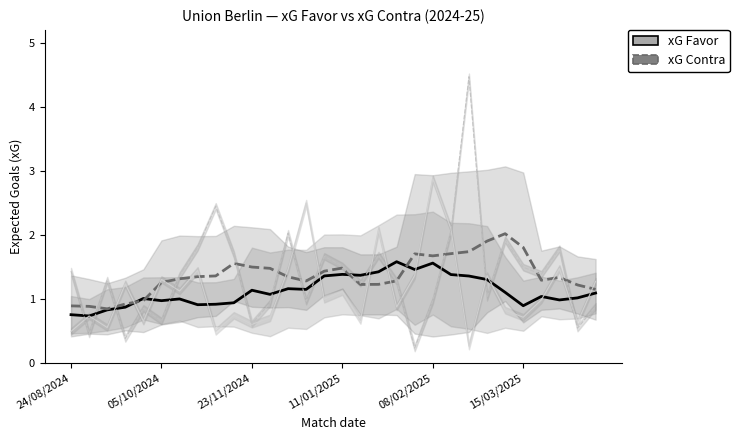

What is the difference between the xG Favor values at 26 and 7?

0.1